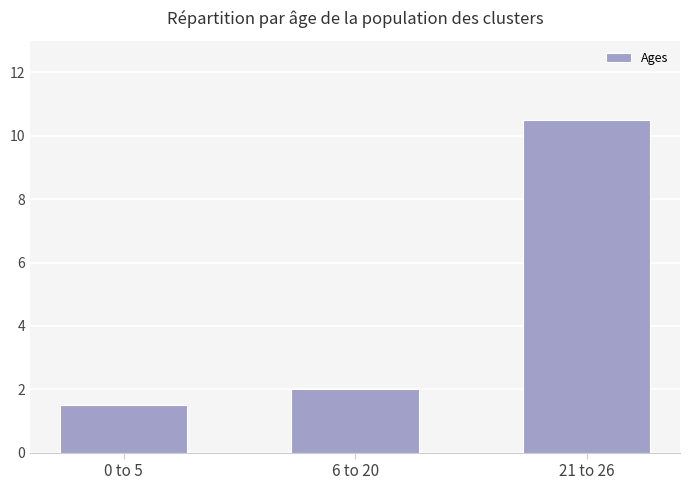

At which label is the value closest to 6?

6 to 20